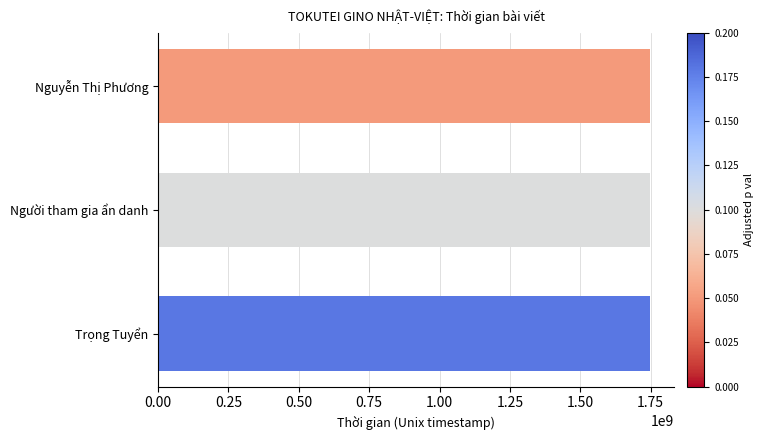

What is the smallest value displayed?

1746700140